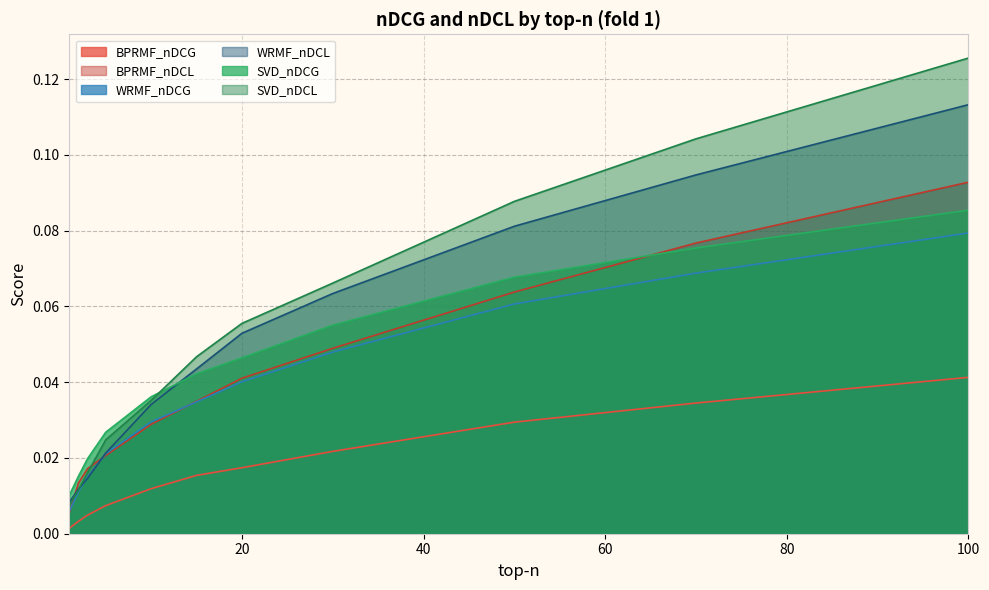

Reading left to right, extract all data points from this chart.

BPRMF_nDCG: 1=0.0	2=0.0	3=0.0	5=0.0	10=0.0	15=0.0	20=0.0	30=0.0	50=0.0	70=0.0	100=0.0
BPRMF_nDCL: 1=0.0	2=0.0	3=0.0	5=0.0	10=0.0	15=0.0	20=0.0	30=0.0	50=0.1	70=0.1	100=0.1
WRMF_nDCG: 1=0.0	2=0.0	3=0.0	5=0.0	10=0.0	15=0.0	20=0.0	30=0.0	50=0.1	70=0.1	100=0.1
WRMF_nDCL: 1=0.0	2=0.0	3=0.0	5=0.0	10=0.0	15=0.0	20=0.1	30=0.1	50=0.1	70=0.1	100=0.1
SVD_nDCG: 1=0.0	2=0.0	3=0.0	5=0.0	10=0.0	15=0.0	20=0.0	30=0.1	50=0.1	70=0.1	100=0.1
SVD_nDCL: 1=0.0	2=0.0	3=0.0	5=0.0	10=0.0	15=0.0	20=0.1	30=0.1	50=0.1	70=0.1	100=0.1